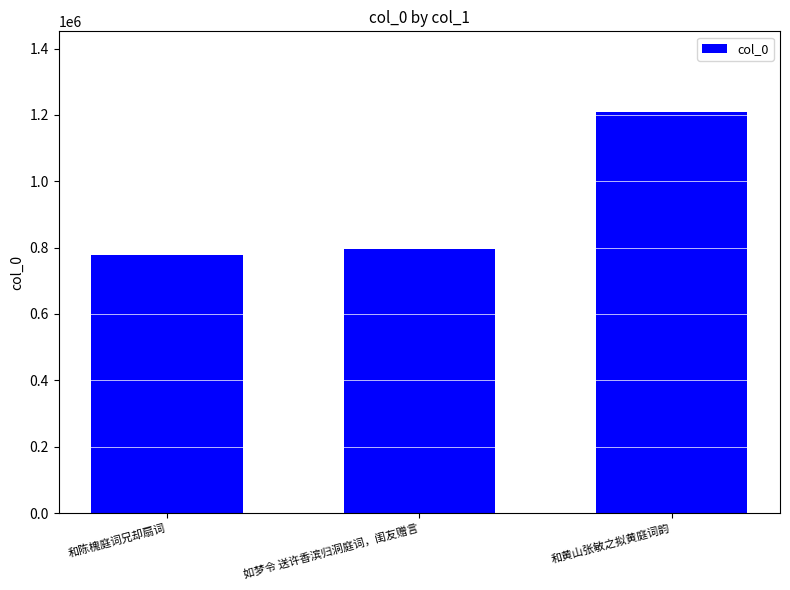

How many series are shown in this chart?

1